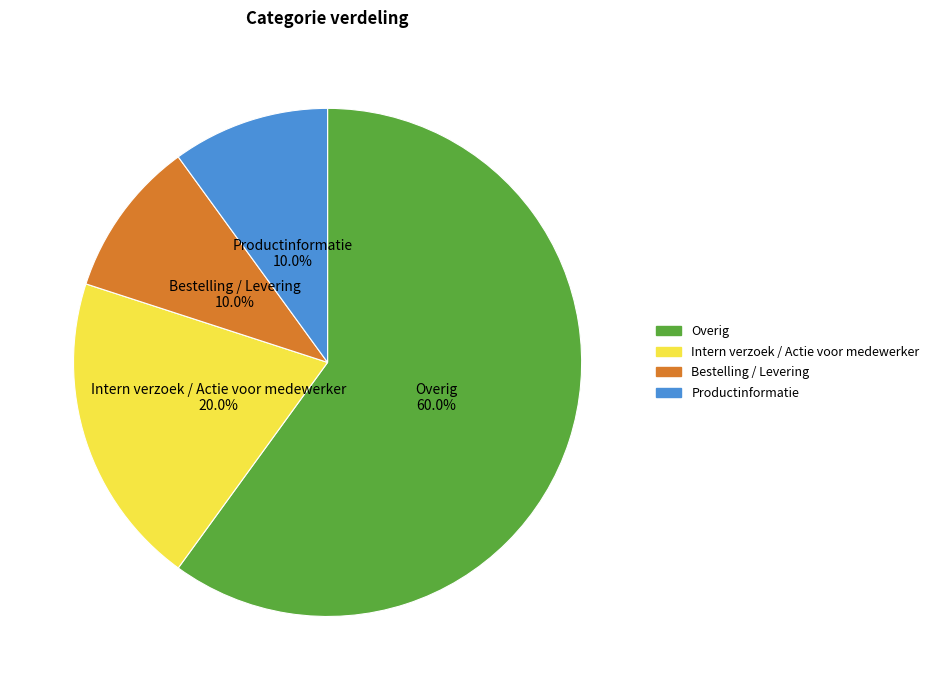

Which slice represents more than half of the pie?

Overig